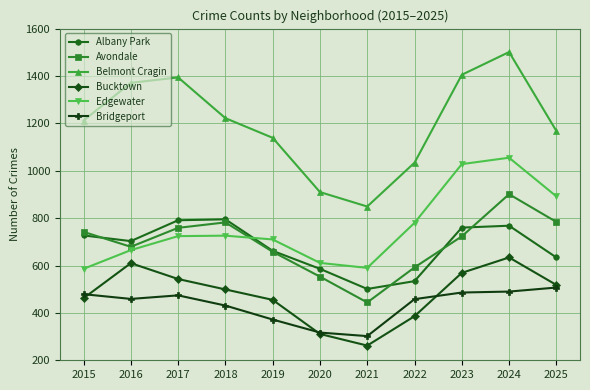

True or false: Belmont Cragin has a value of 638 at 2022.

False